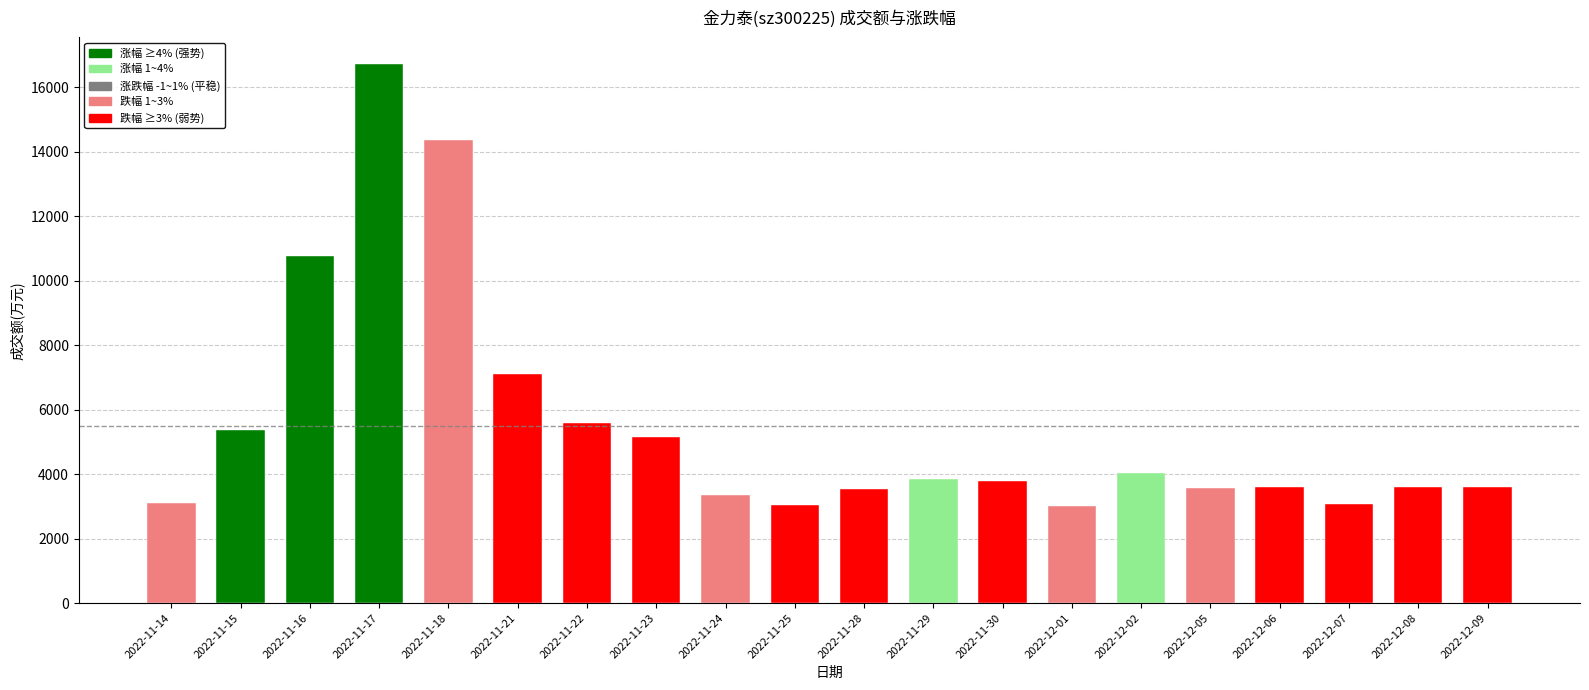

Count the number of values greater than 3778.

9